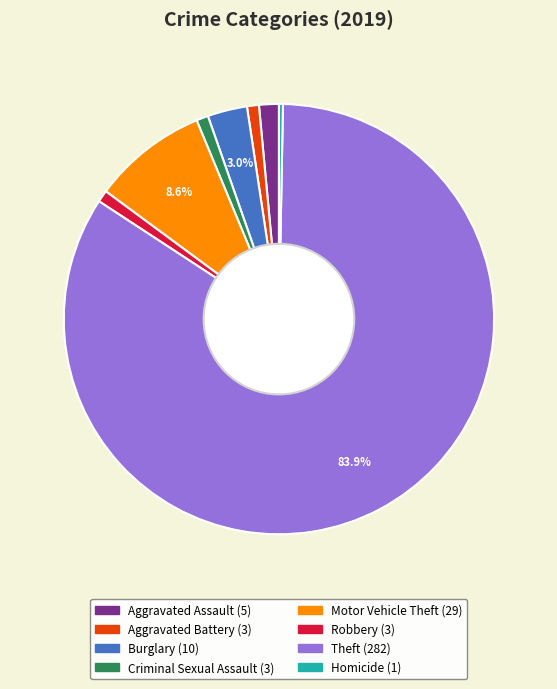

Is it true that Robbery is 9% of the pie?

False